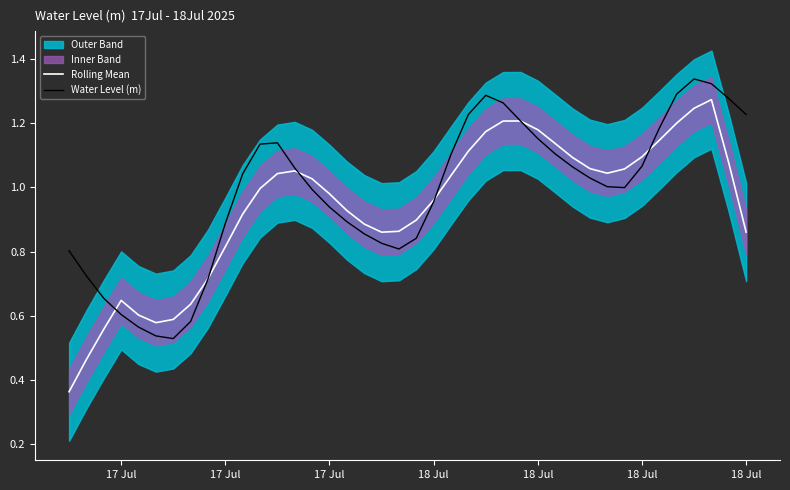

Count the number of categories in the chart.

40